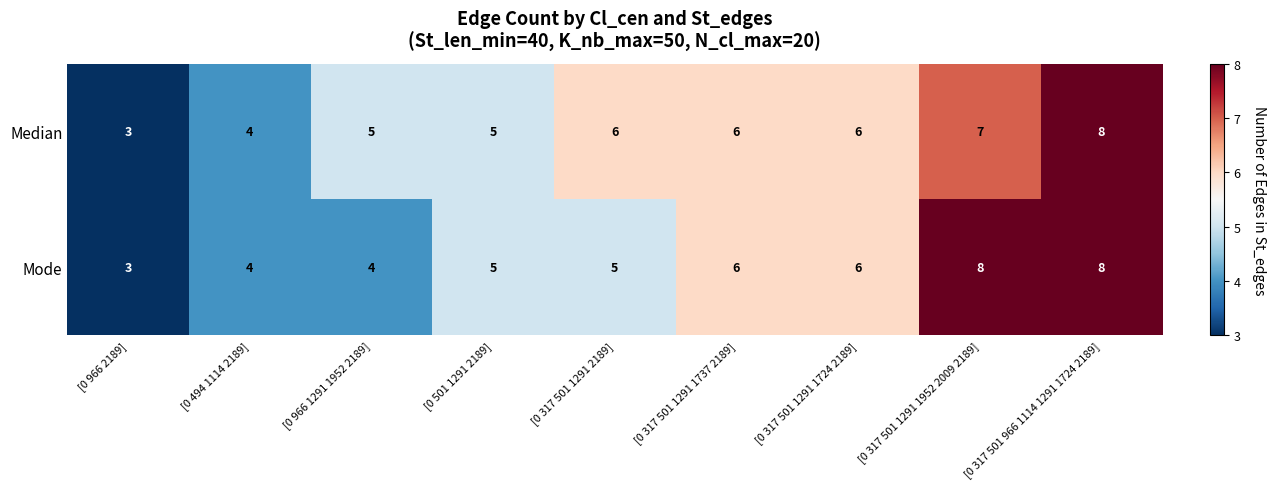

What is the smallest value displayed?

3